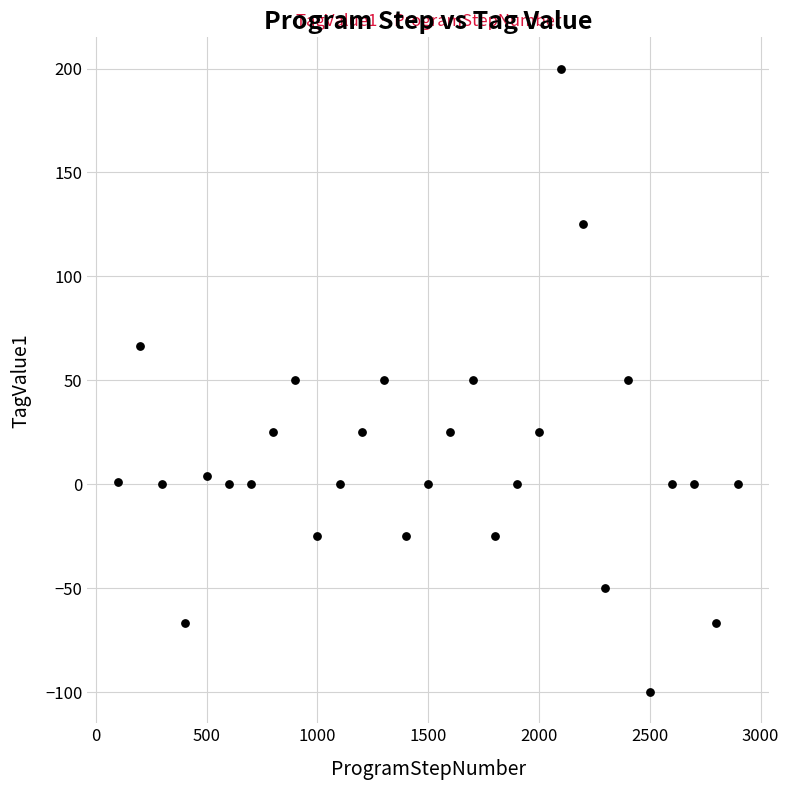

What is the range of Y values (max minus min)?

300.0